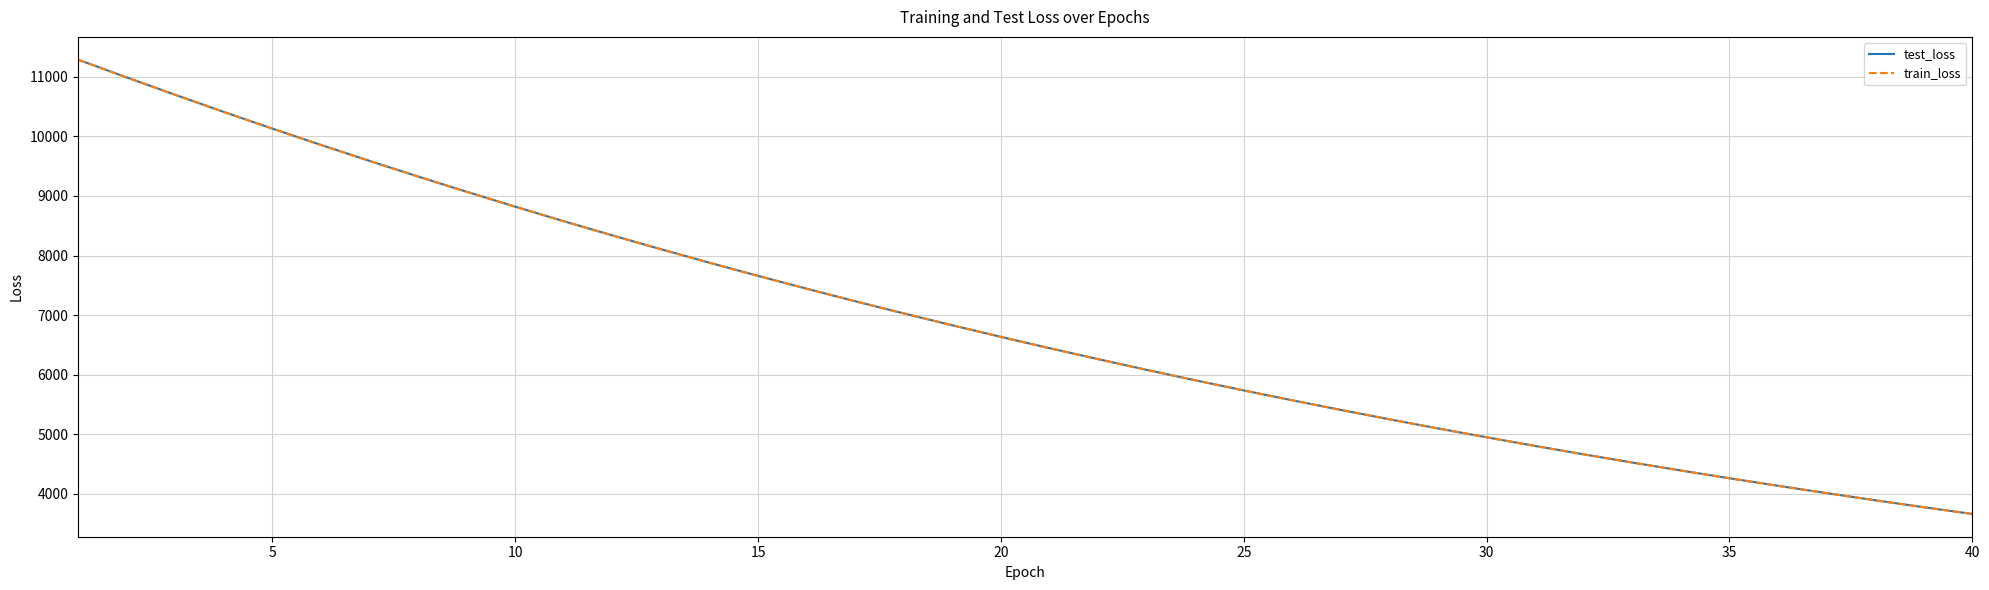

What is the smallest value displayed?

3658.2